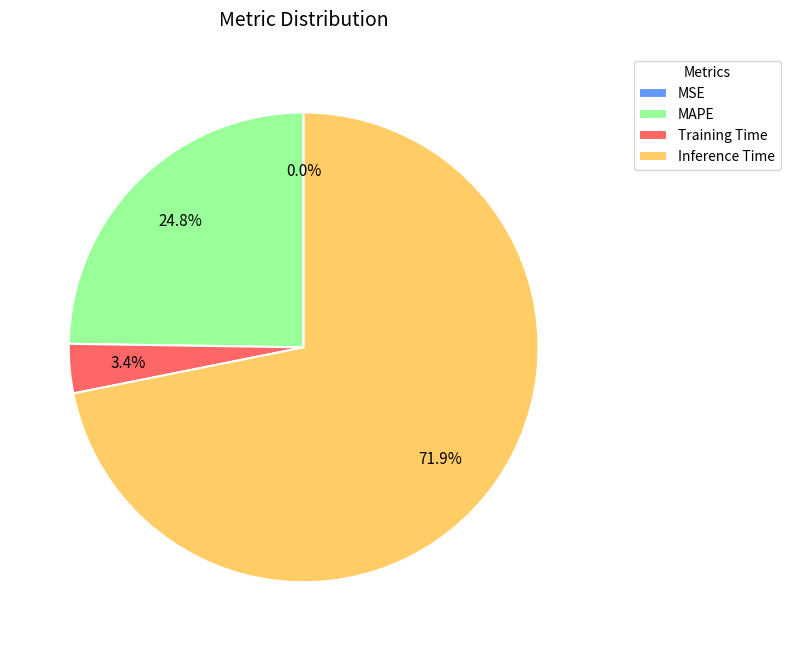

Which slice is the largest?

Inference Time